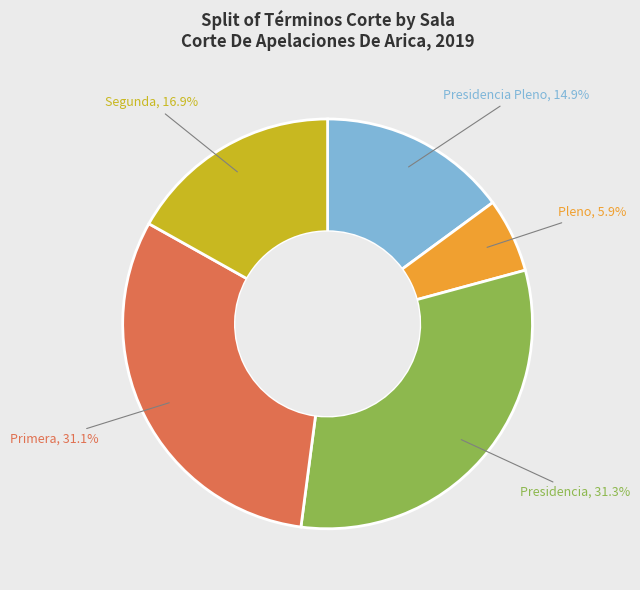

Does any single category account for the majority?

No